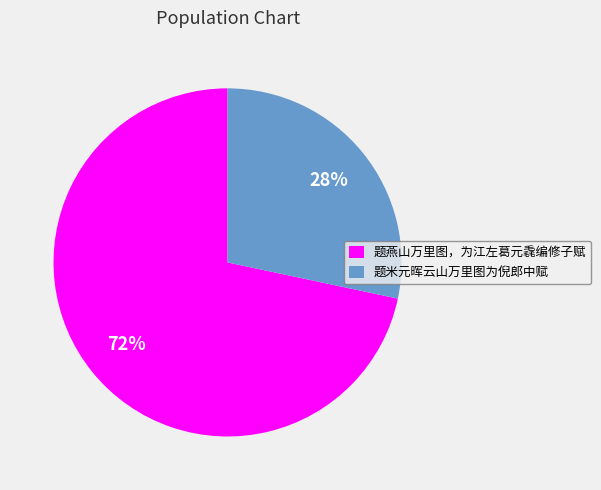

Is it true that 题燕山万里图，为江左葛元毳编修子赋 is 60% of the pie?

False